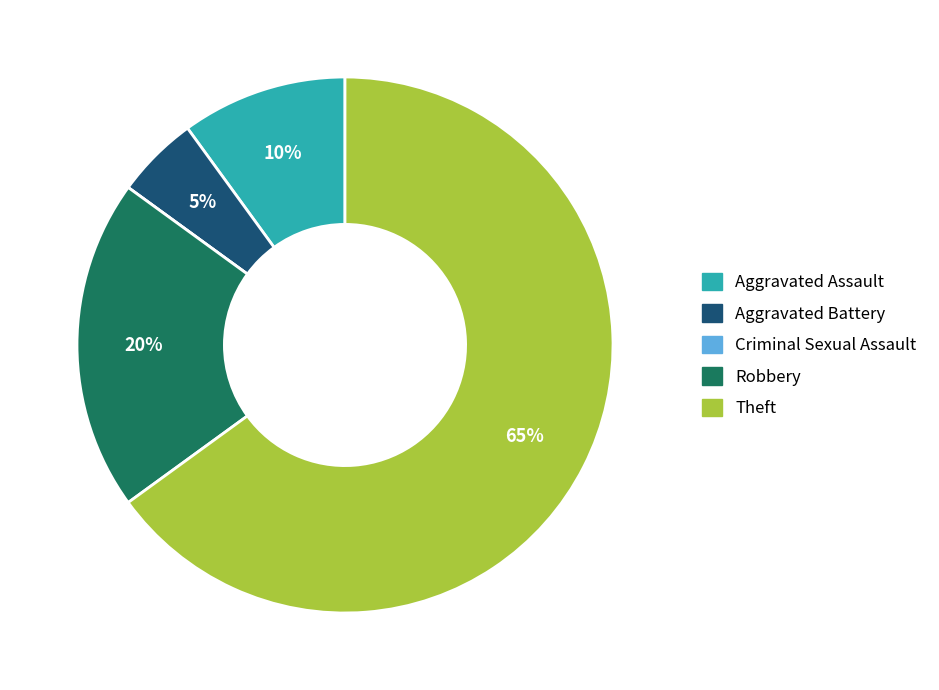

To the nearest percent, what is the combined percentage of Robbery and Theft?

85%